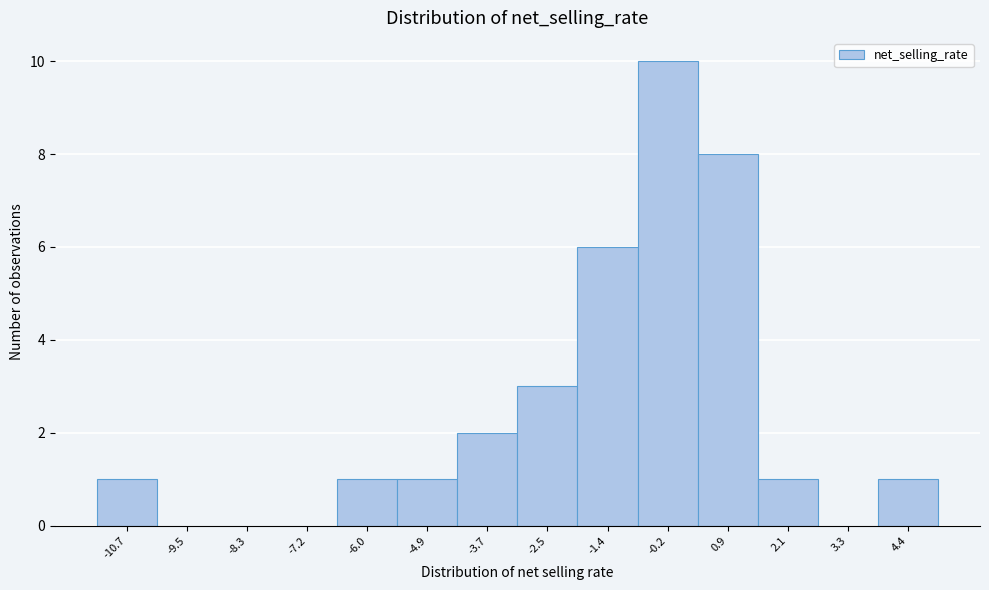

Reading left to right, what are all the values shown in this chart?

-10.7=1	-9.5=0	-8.3=0	-7.2=0	-6.0=1	-4.9=1	-3.7=2	-2.5=3	-1.4=6	-0.2=10	0.9=8	2.1=1	3.3=0	4.4=1